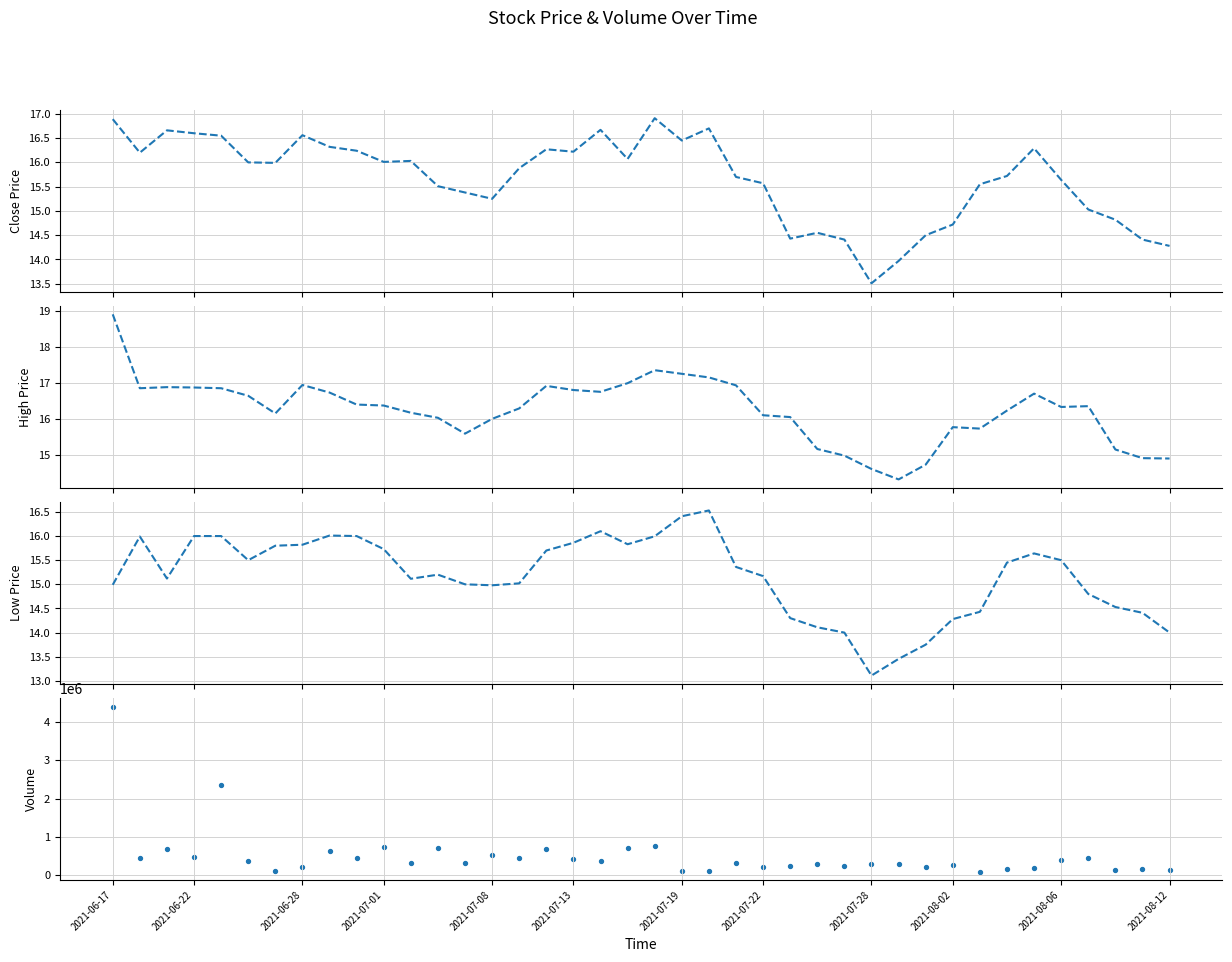

Which series contains the highest Y value?

volume